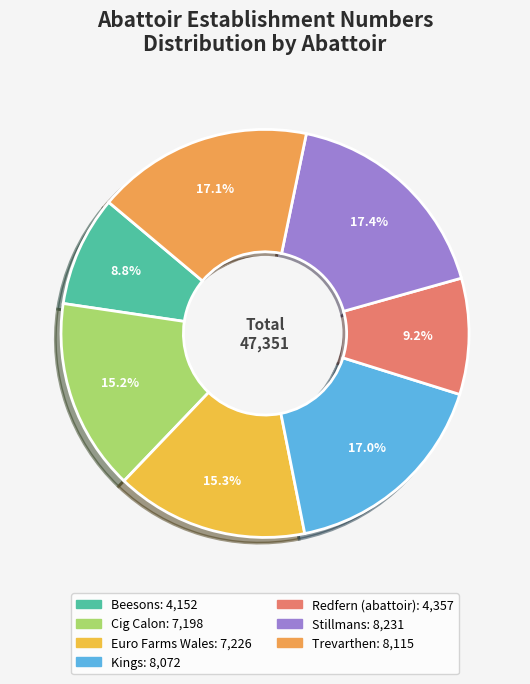

To the nearest percent, what percentage of the pie is Cig Calon?

15%